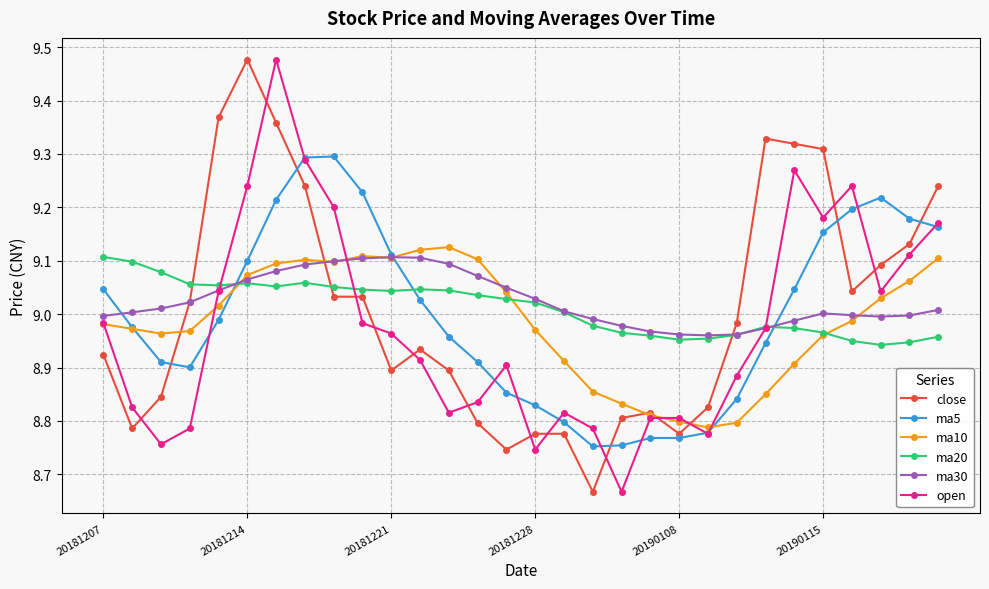

How many intersections are there between ma20 and ma5?

3